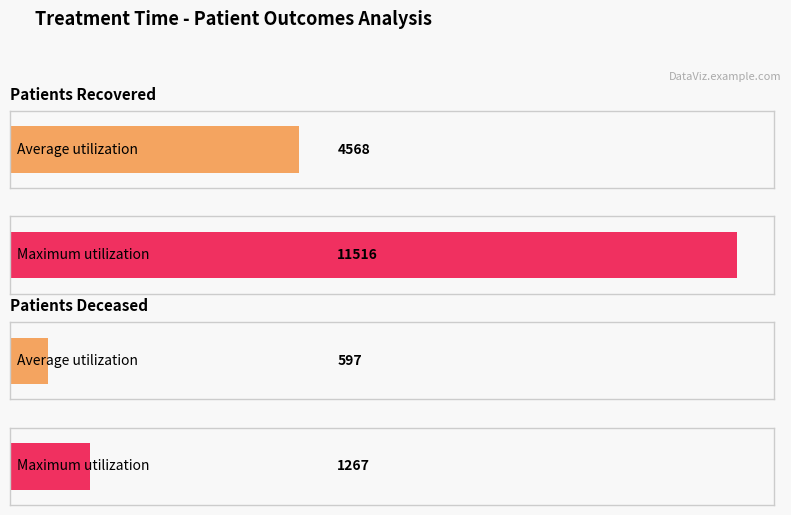

Rank the series by their average value, from lowest to highest.

patients_deceased, patients_recovered